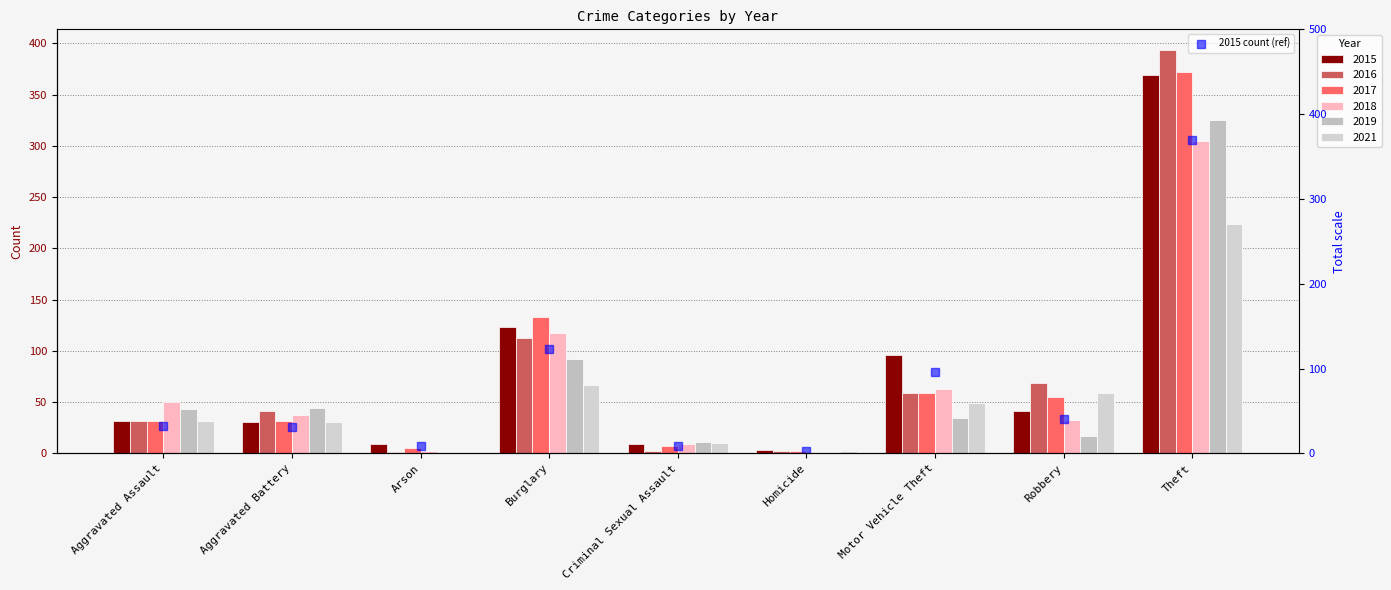

List the labels in order of value, largest first.

Theft, Burglary, Motor Vehicle Theft, Robbery, Aggravated Assault, Aggravated Battery, Arson, Criminal Sexual Assault, Homicide